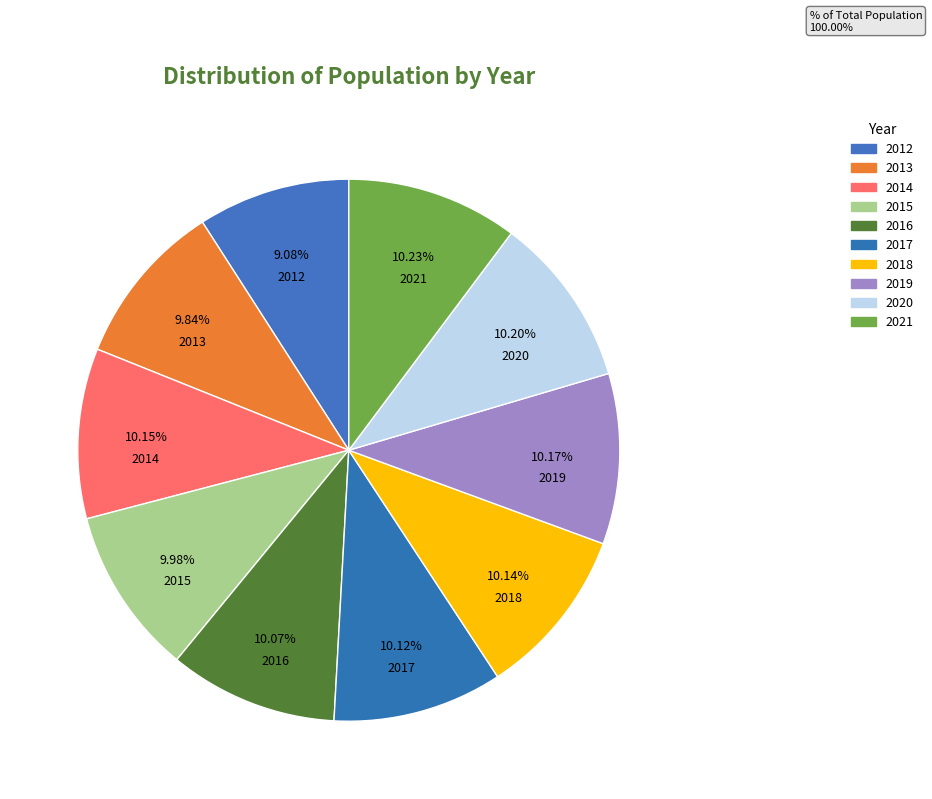

Is the sum of 2016 and 2012 greater than half?

No